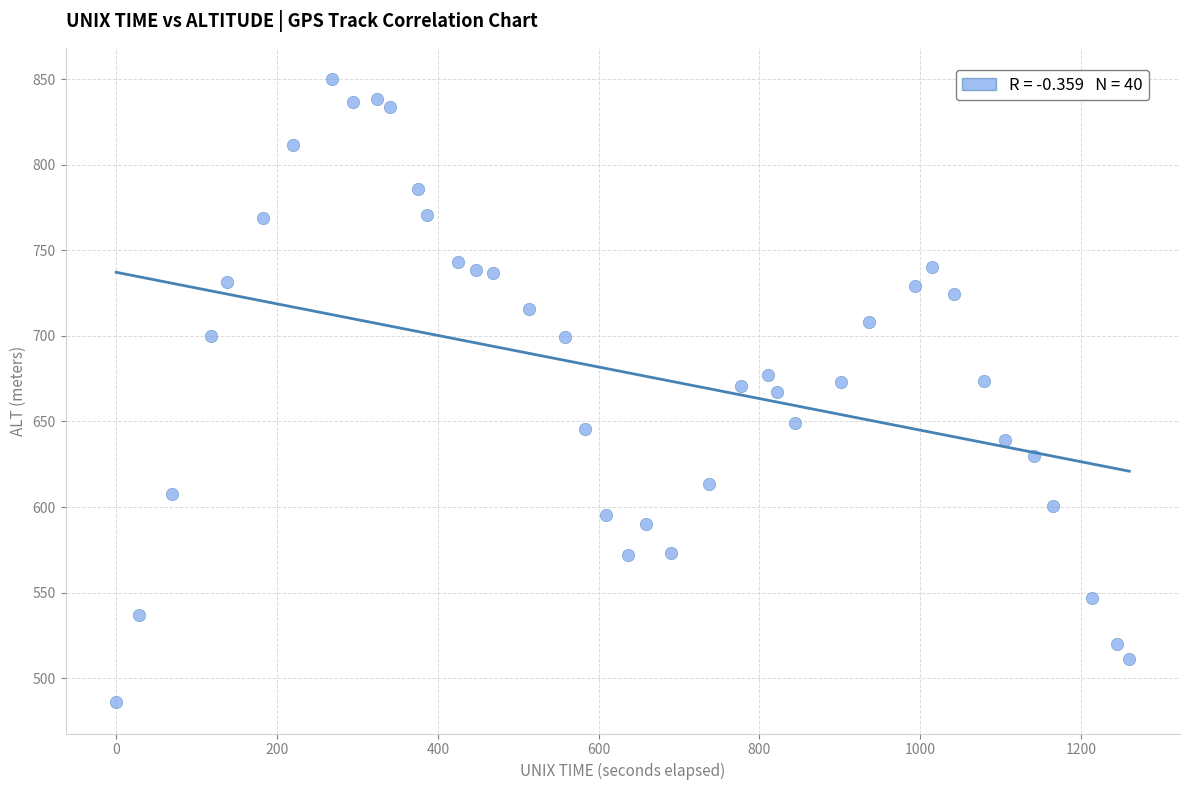

What is the range of X values (max minus min)?

1260.0